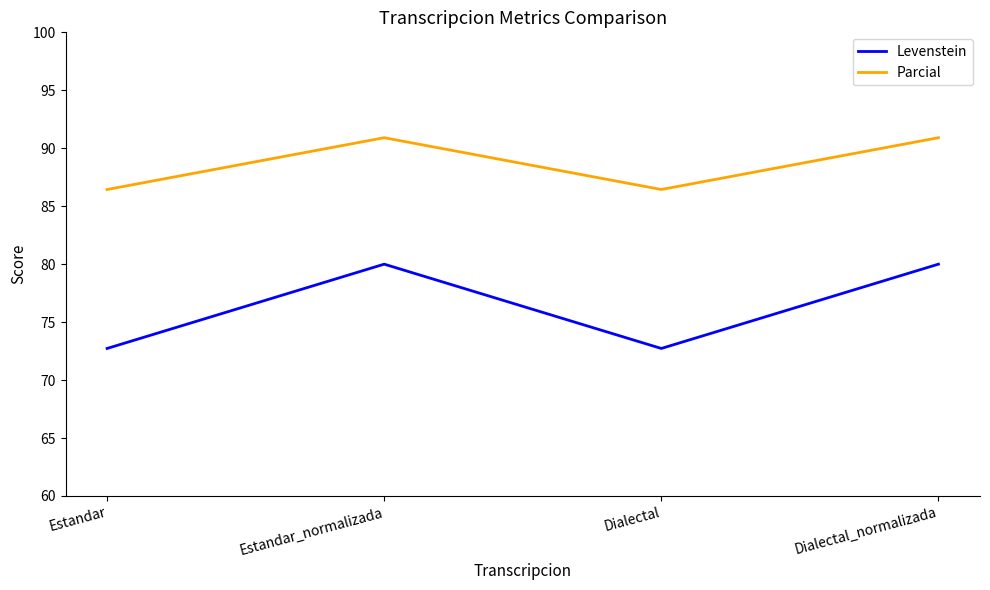

What is the difference between the maximum and second lowest values in the Levenstein series?

7.3